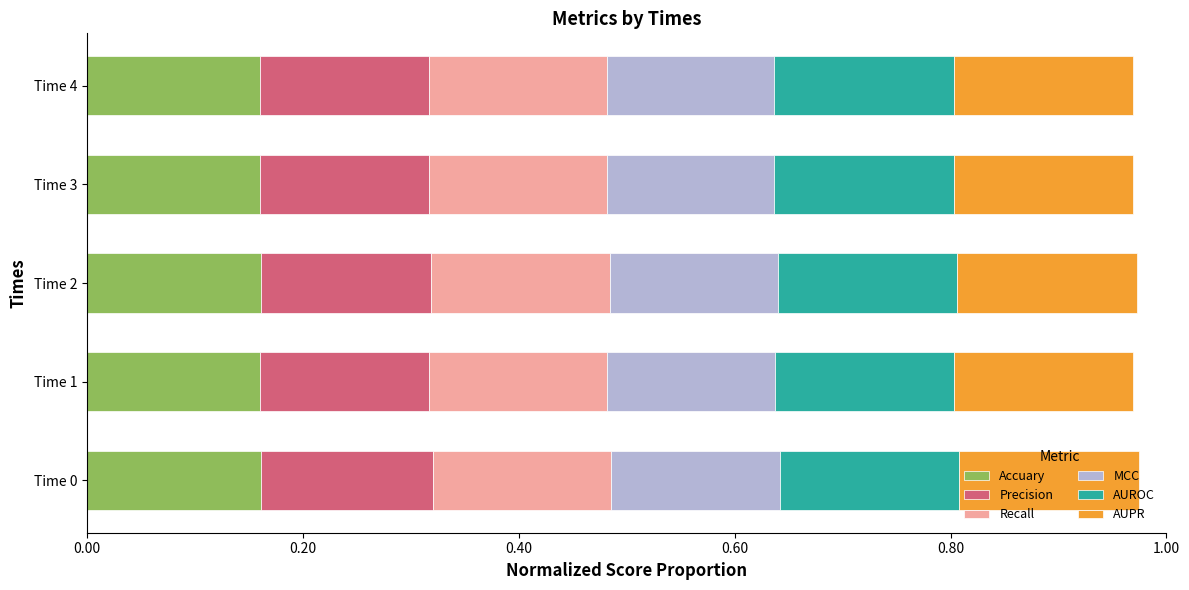

What is the total value across all series at Time 4?

1.0